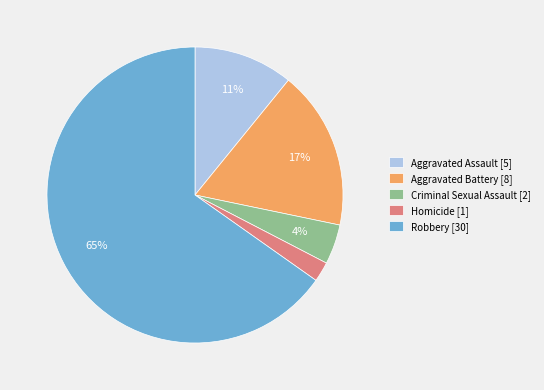

How many segments does this pie chart have?

5